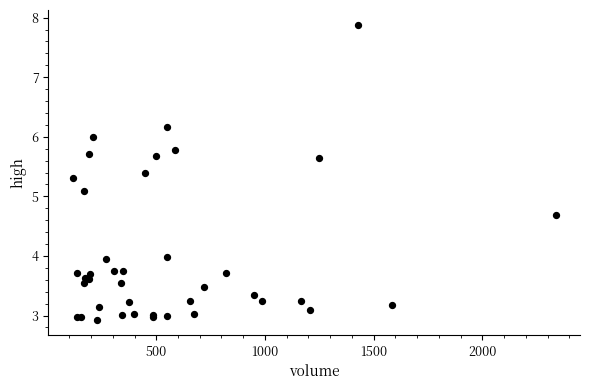

What Y value in the scatter plot is closest to 5?

5.1